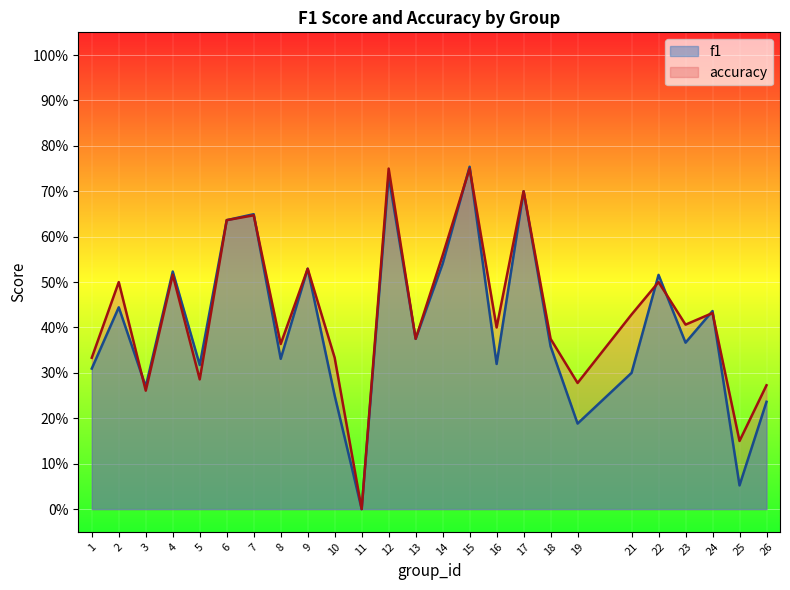

At which label is f1 closest to 0?

11